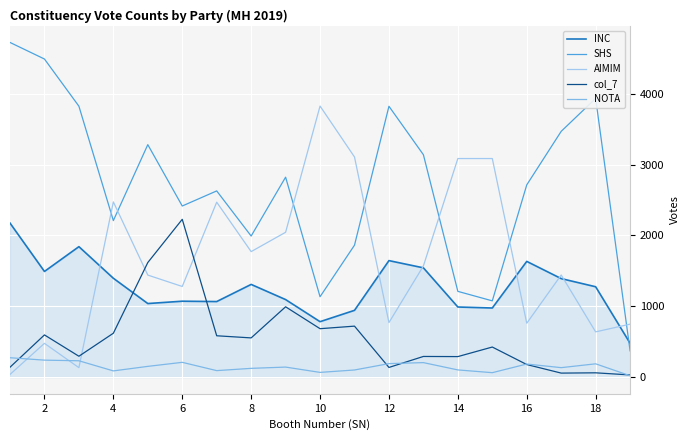

Which label corresponds to the smallest value in the chart?

18